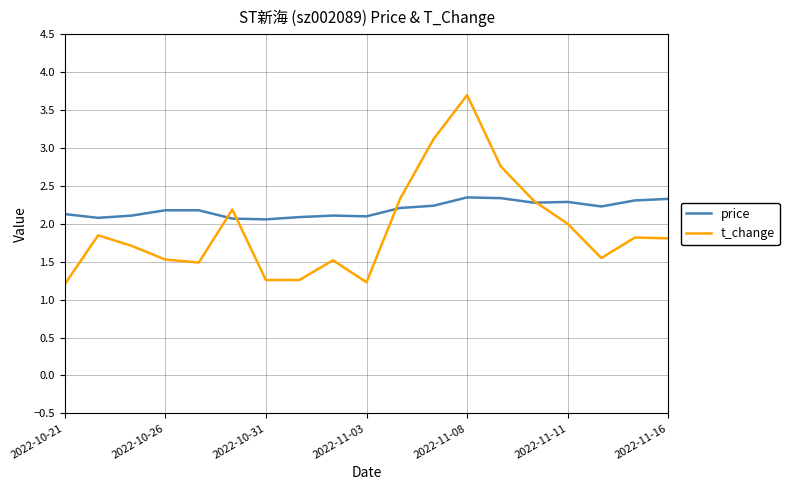

Which series has the largest range (max minus min)?

t_change